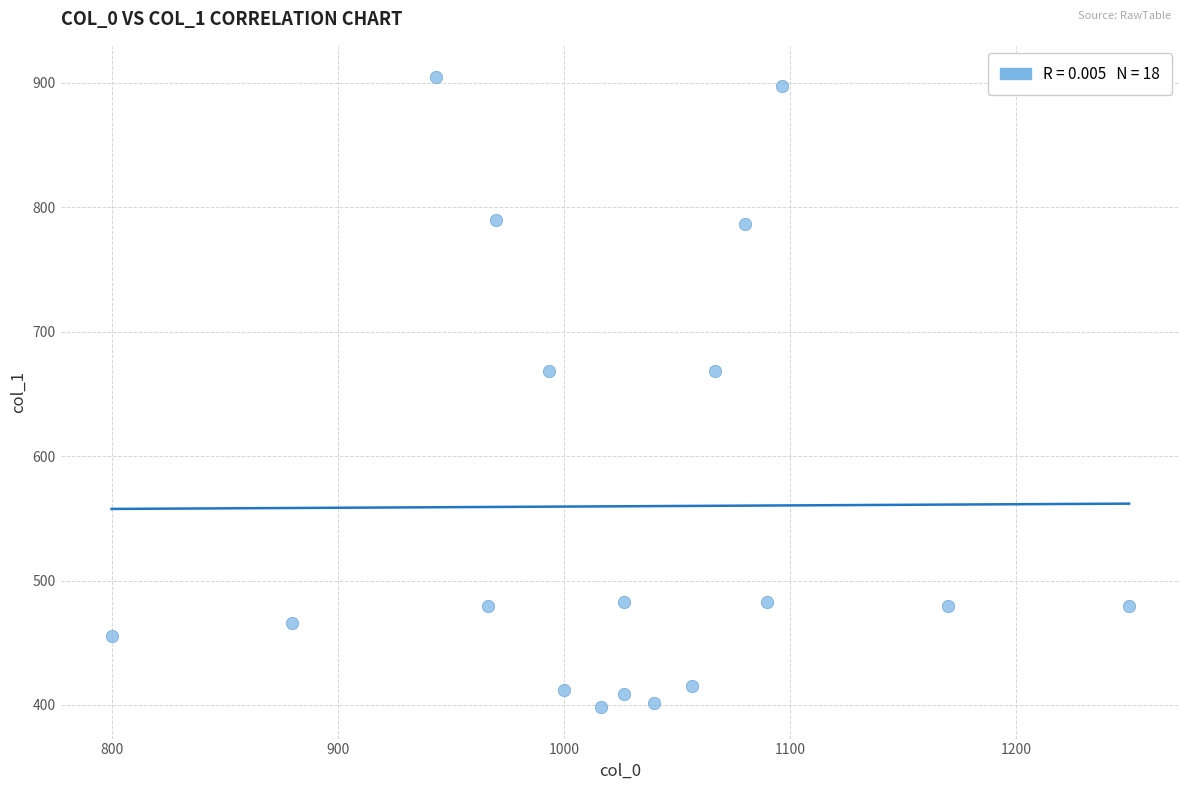

What is the range of X values (max minus min)?

450.0